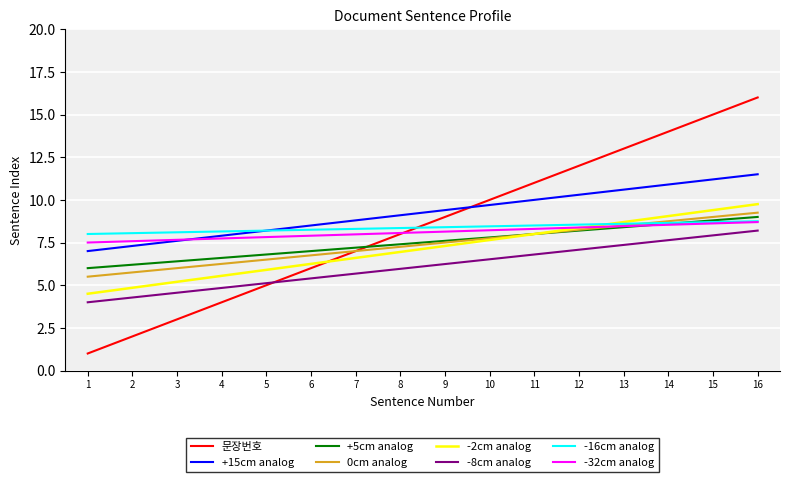

Is it true that -2cm analog equals 9.5 at 7?

False